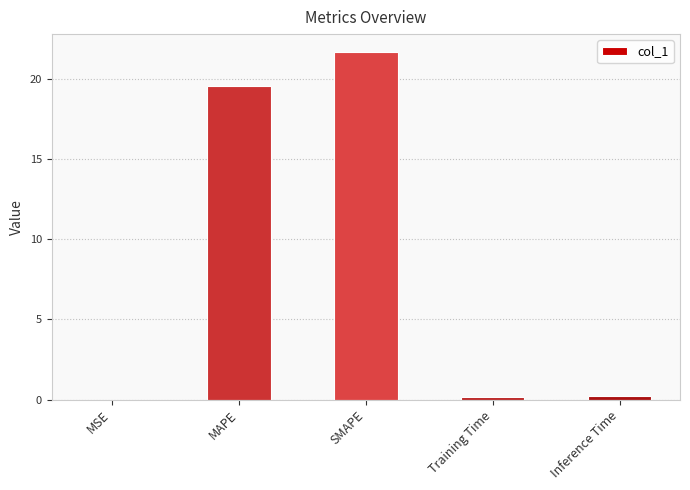

What value does the data have at SMAPE?

21.7